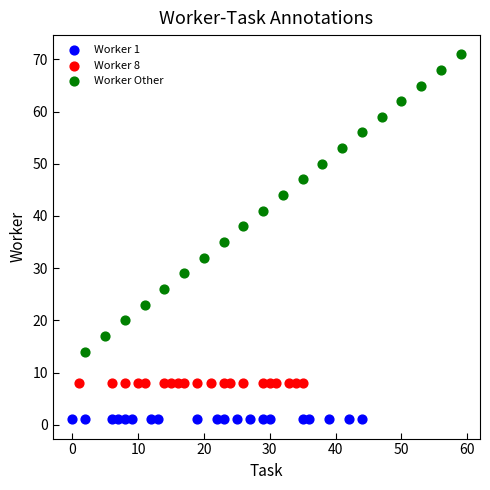

What are all the series names shown in the legend?

Worker 1, Worker 8, Worker Other